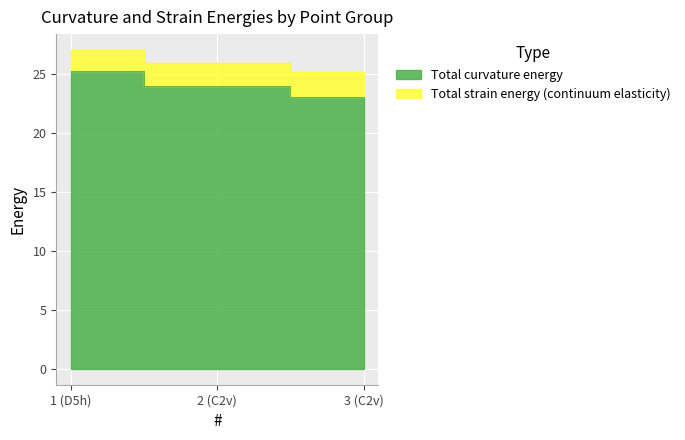

Rank the series by their maximum value, from lowest to highest.

Total curvature energy, Total strain energy (continuum elasticity)